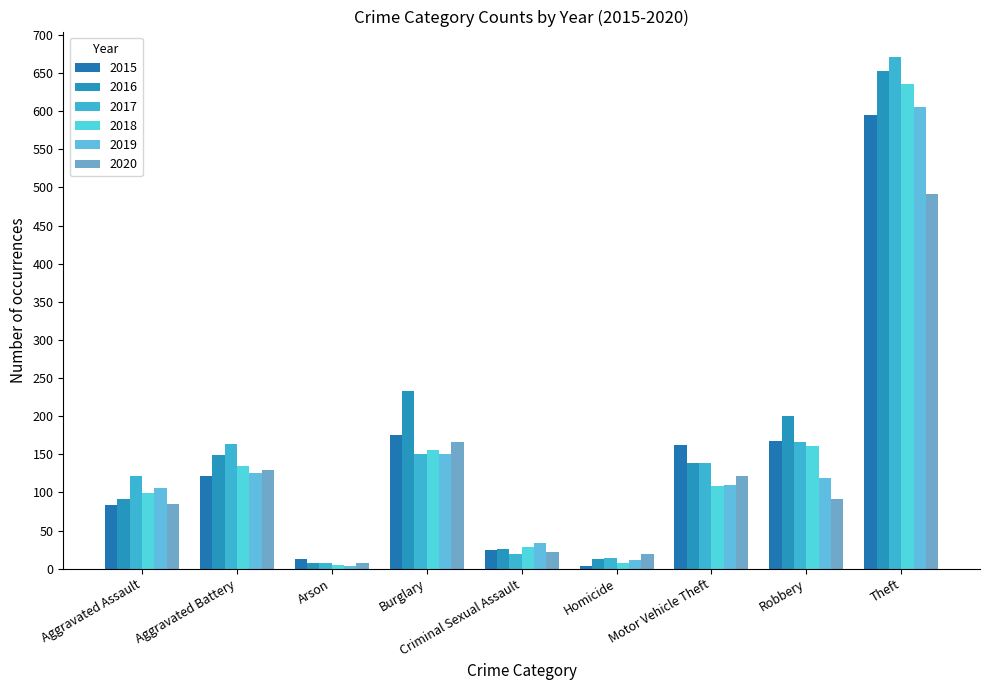

Reading left to right, what are all the values shown in this chart?

2015: Aggravated Assault=84	Aggravated Battery=121	Arson=13	Burglary=175	Criminal Sexual Assault=24	Homicide=3	Motor Vehicle Theft=162	Robbery=167	Theft=595
2016: Aggravated Assault=91	Aggravated Battery=149	Arson=7	Burglary=233	Criminal Sexual Assault=26	Homicide=13	Motor Vehicle Theft=138	Robbery=200	Theft=653
2017: Aggravated Assault=121	Aggravated Battery=164	Arson=8	Burglary=151	Criminal Sexual Assault=19	Homicide=14	Motor Vehicle Theft=139	Robbery=166	Theft=671
2018: Aggravated Assault=99	Aggravated Battery=134	Arson=5	Burglary=155	Criminal Sexual Assault=28	Homicide=8	Motor Vehicle Theft=108	Robbery=161	Theft=636
2019: Aggravated Assault=106	Aggravated Battery=125	Arson=3	Burglary=151	Criminal Sexual Assault=33	Homicide=11	Motor Vehicle Theft=110	Robbery=119	Theft=606
2020: Aggravated Assault=85	Aggravated Battery=129	Arson=7	Burglary=166	Criminal Sexual Assault=22	Homicide=19	Motor Vehicle Theft=122	Robbery=92	Theft=492